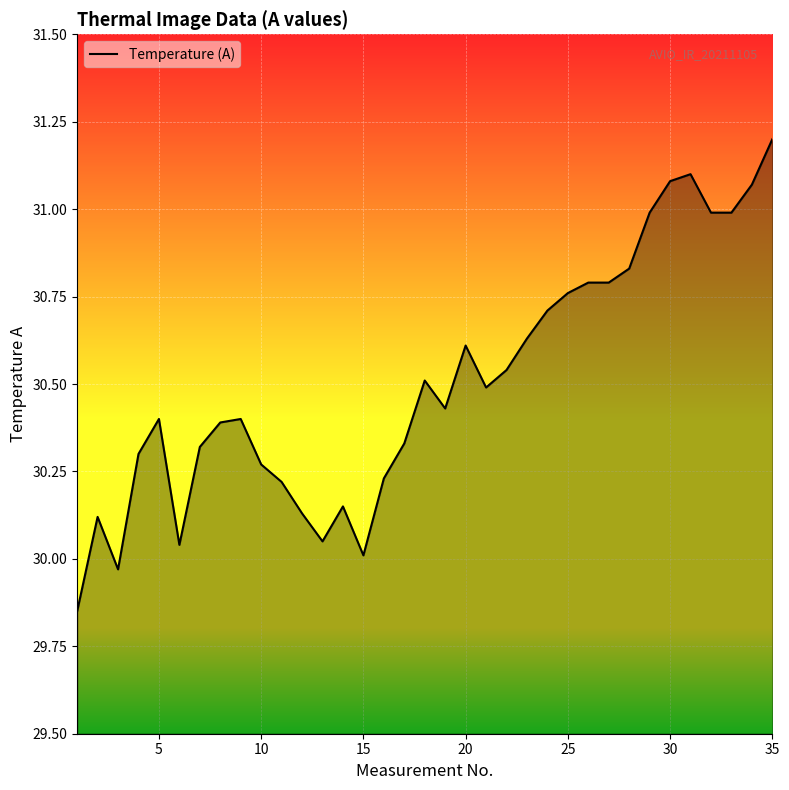

What is the greatest value displayed?

31.2